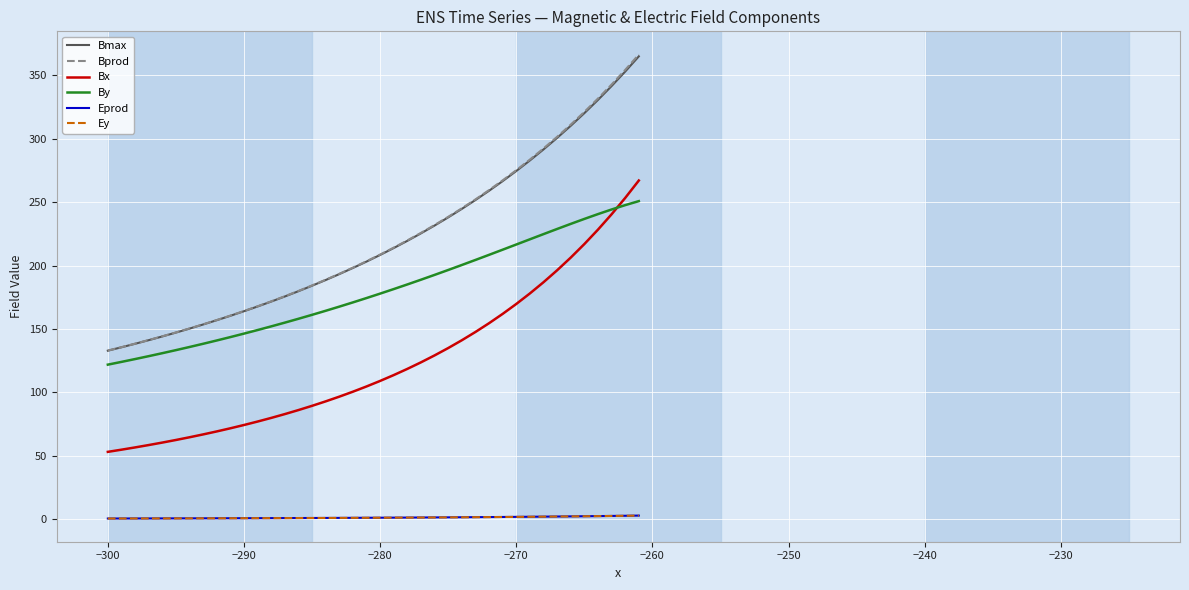

True or false: Eprod and Bprod intersect in this chart.

False